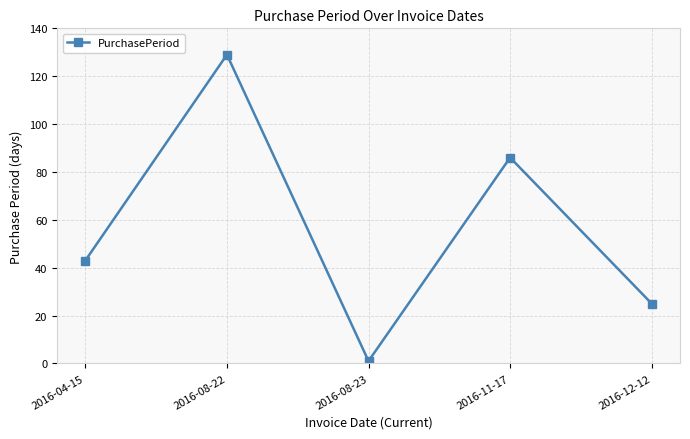

What is the approximate value at 2016-04-15, to the nearest 50?

50